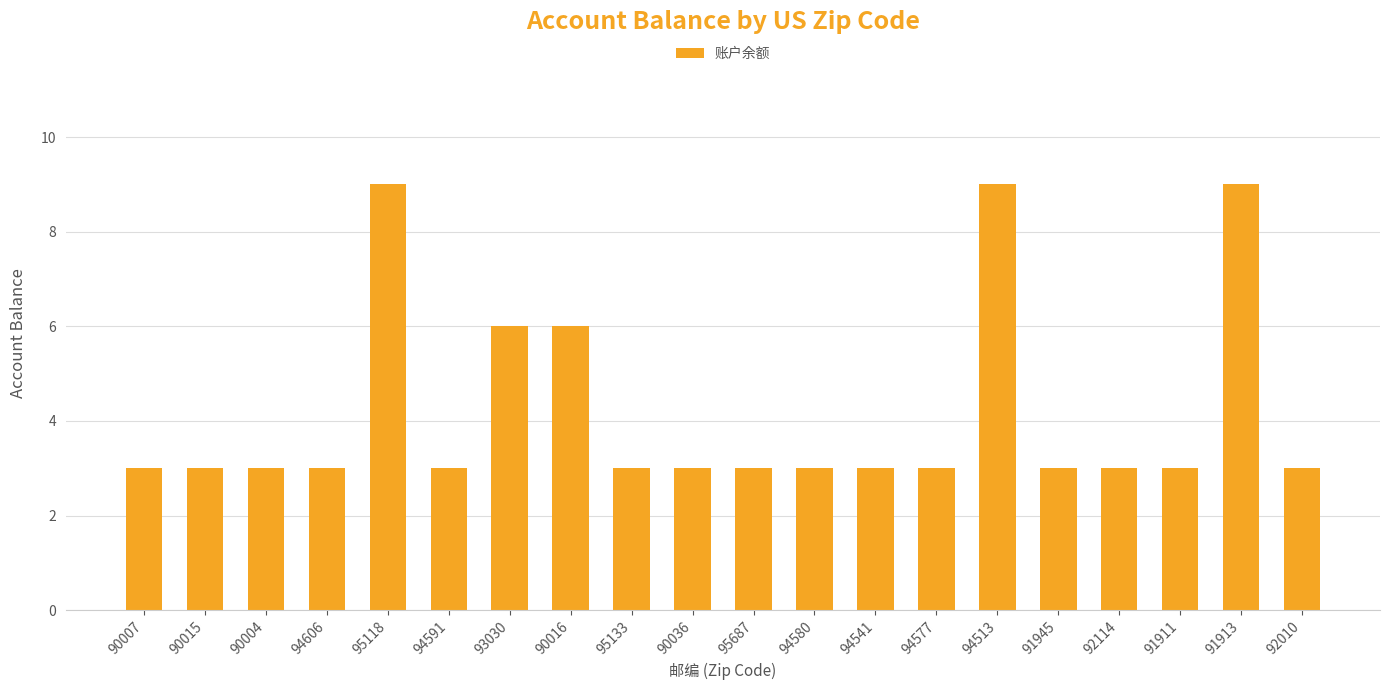

What is the maximum value shown in the chart?

9